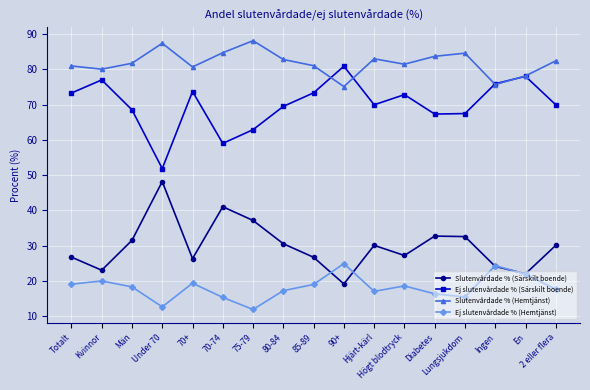

True or false: Slutenvårdade % (Hemtjänst) and Slutenvårdade % (Särskilt boende) cross at least once.

False